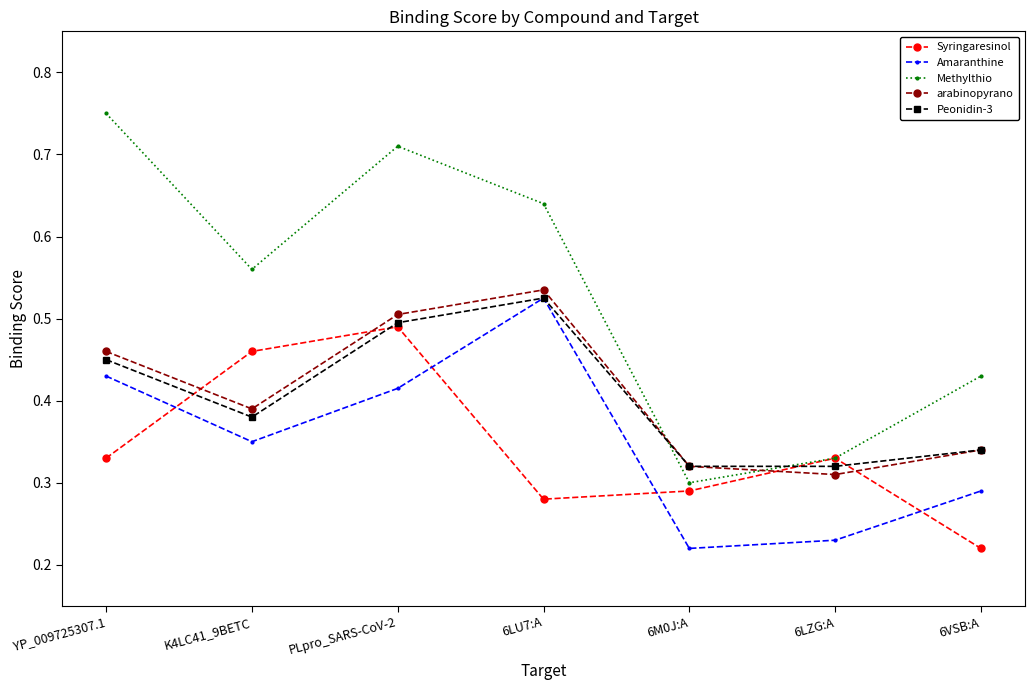

After their last crossing, which series has the higher values: Syringaresinol or Peonidin-3?

Peonidin-3